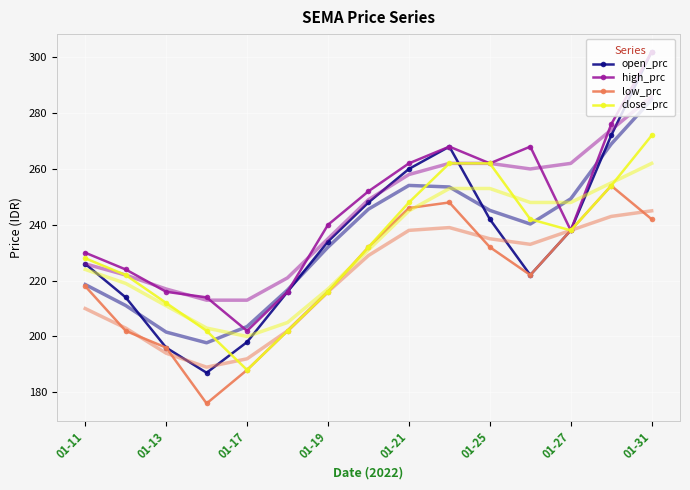

At which label does high_prc reach its minimum?

01-17